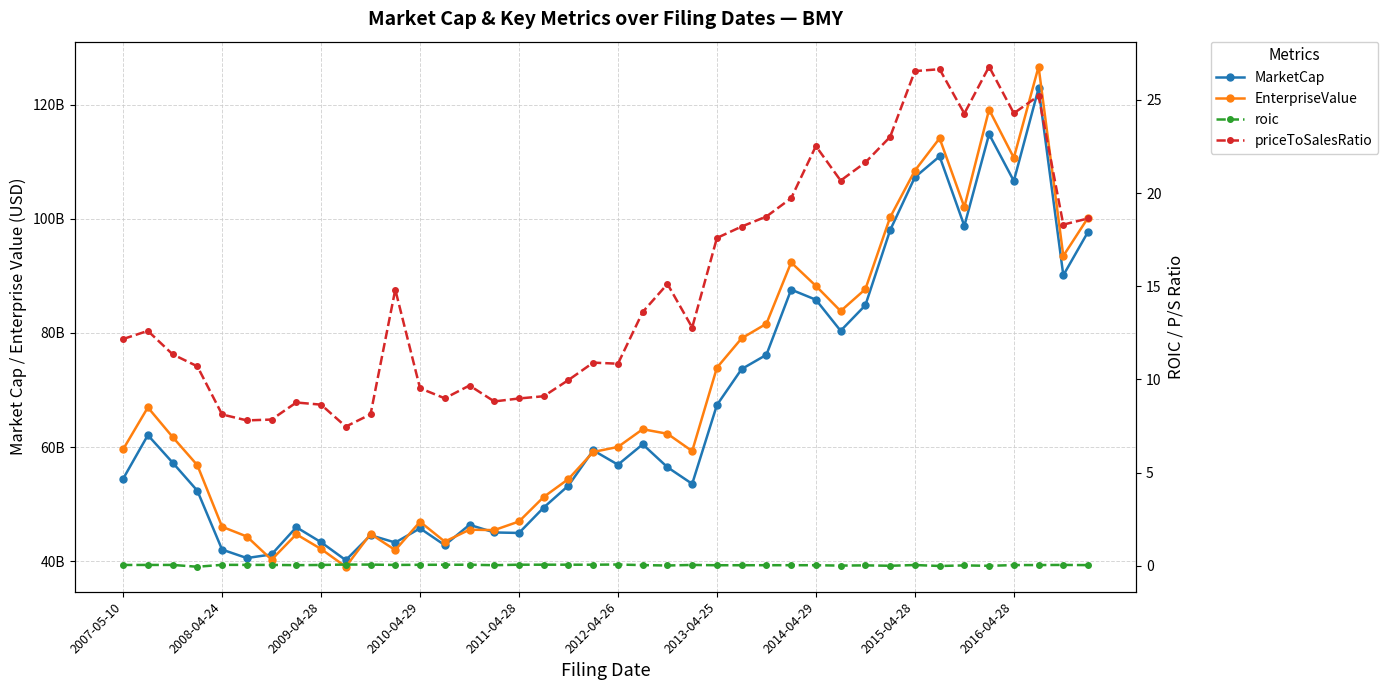

What is the spread (max minus min) of values at 29?

83836070000.0